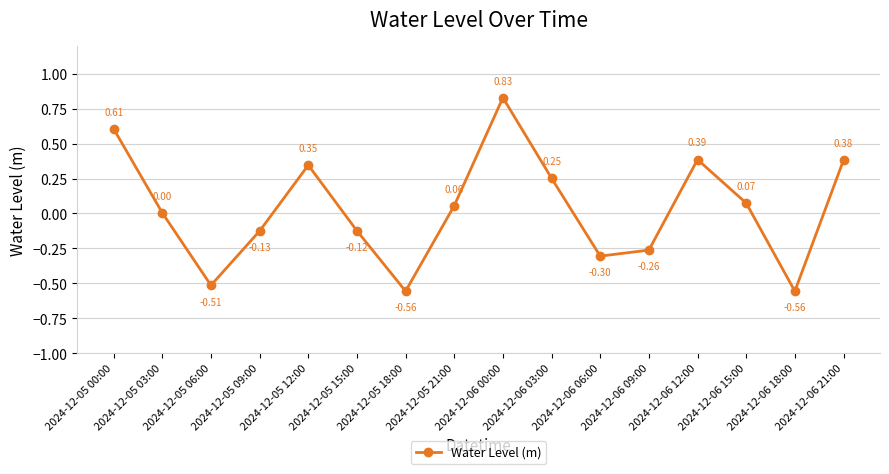

Between 2024-12-06 03:00 and 2024-12-06 18:00, which is larger?

2024-12-06 03:00